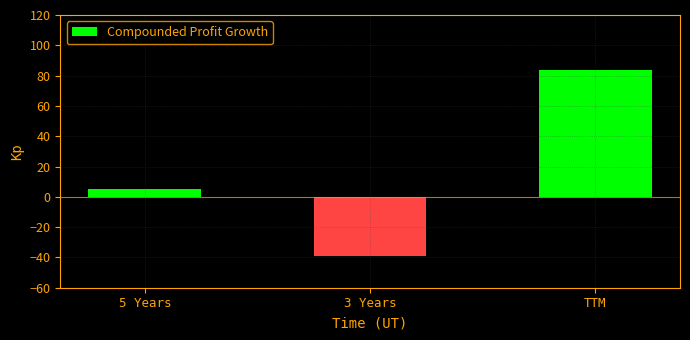

What is the minimum value shown in the chart?

-39